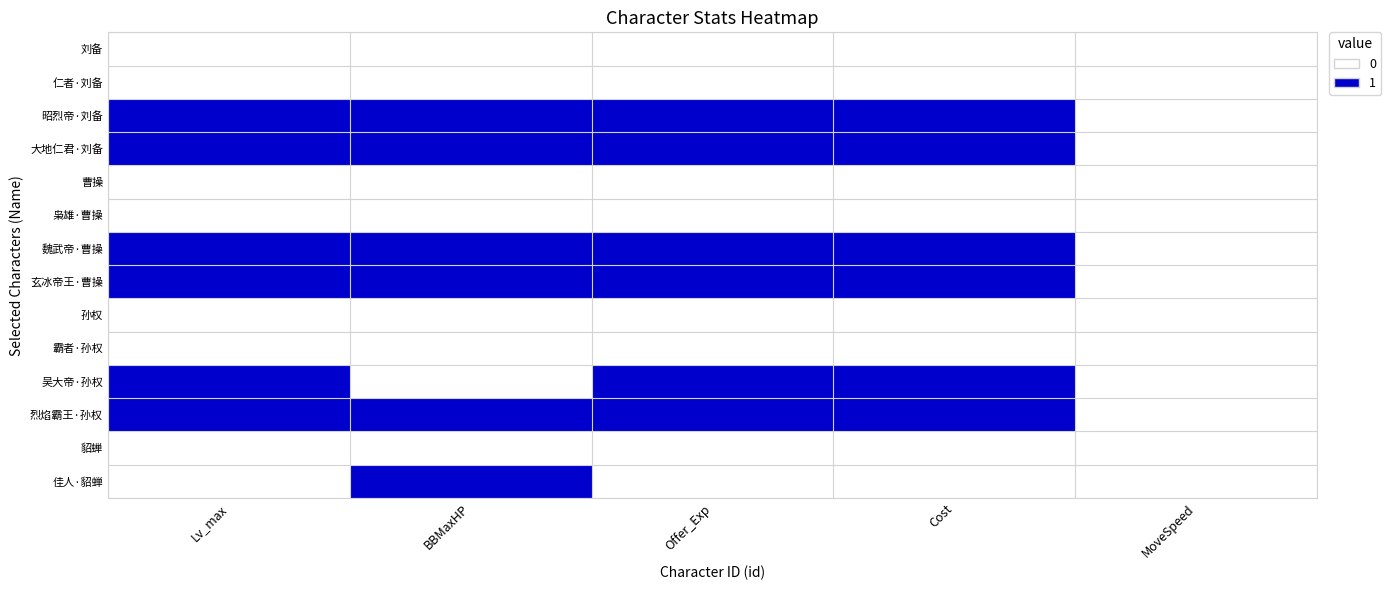

Which series has the largest total across all categories?

大地仁君·刘备